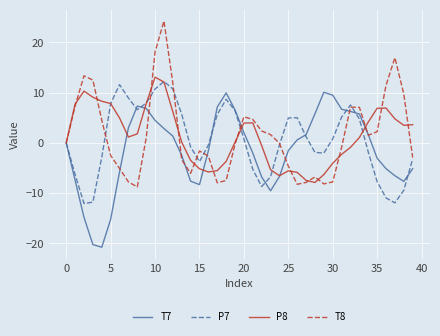

Does the chart display data point markers on the line(s)?

No